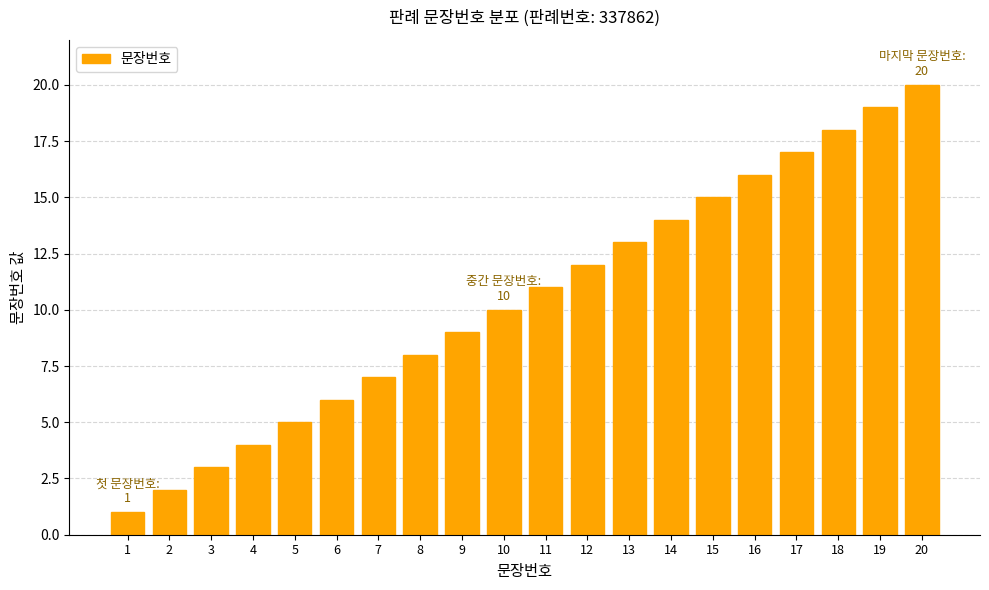

What is the ratio of the value at 14 to the value at 19?

0.7